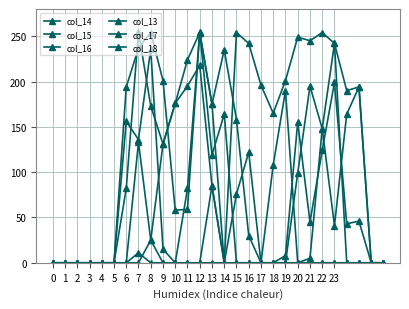

How many values in the col_15 series exceed 0?

5